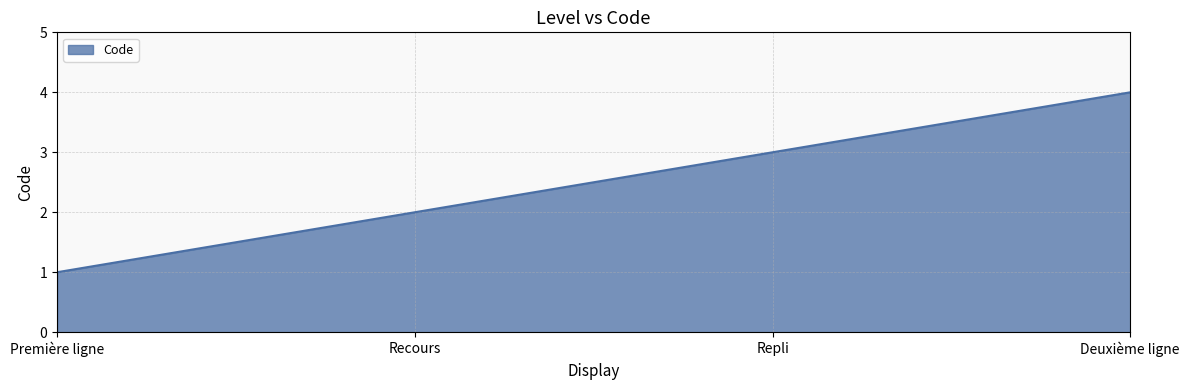

How many lines are shown in the chart?

1